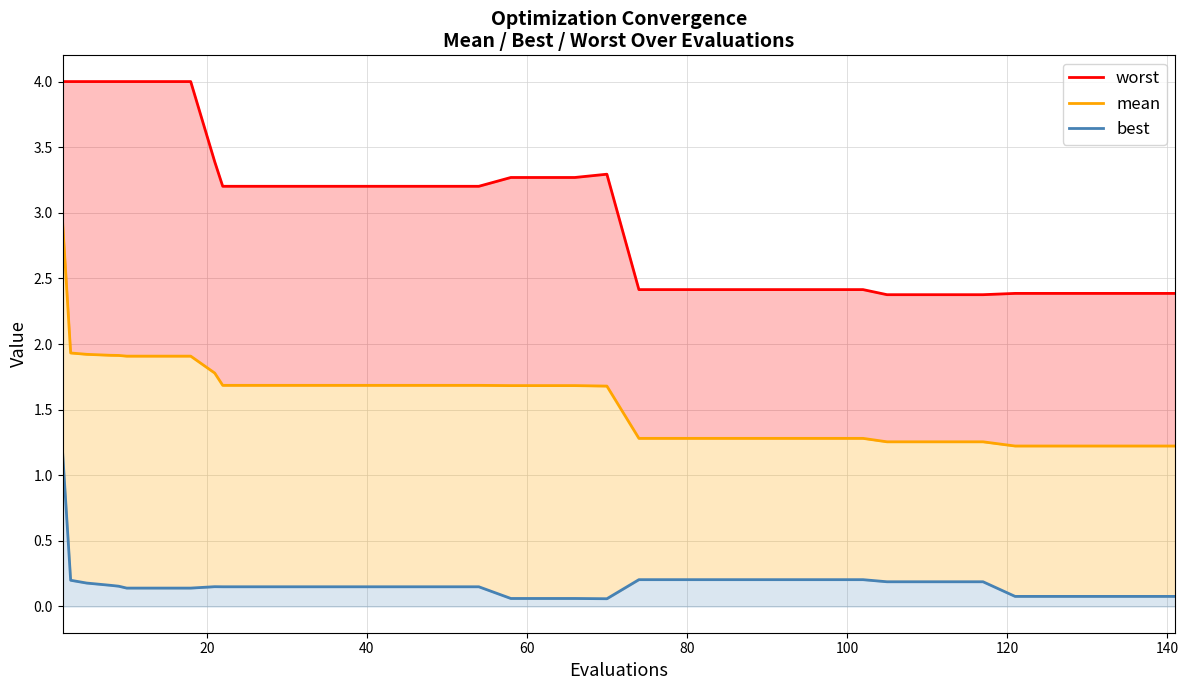

Which series has the widest spread of values?

mean